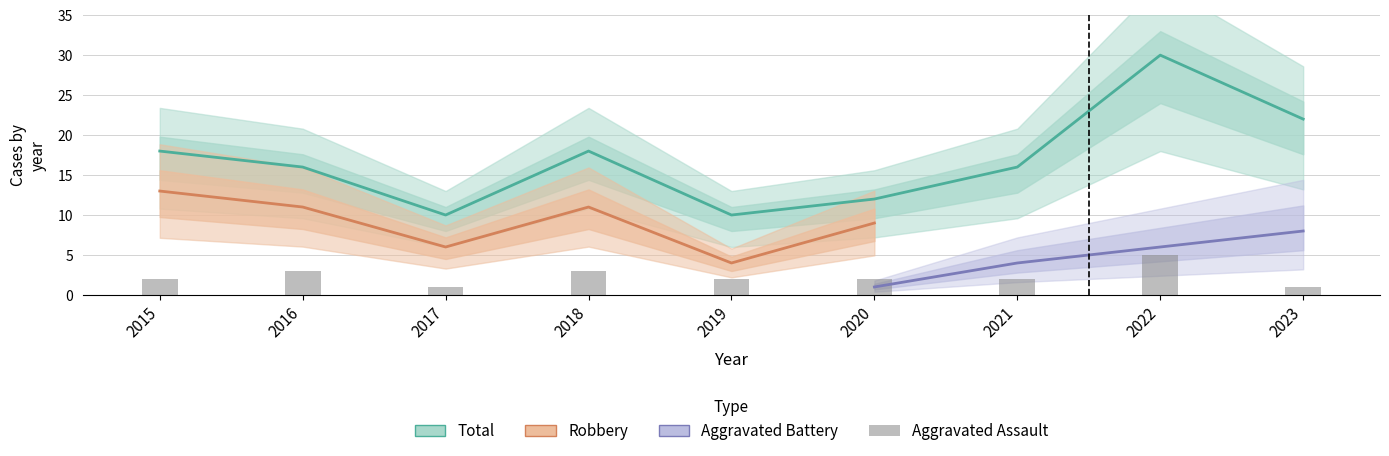

What is the spread (max minus min) of values at 2023?

21